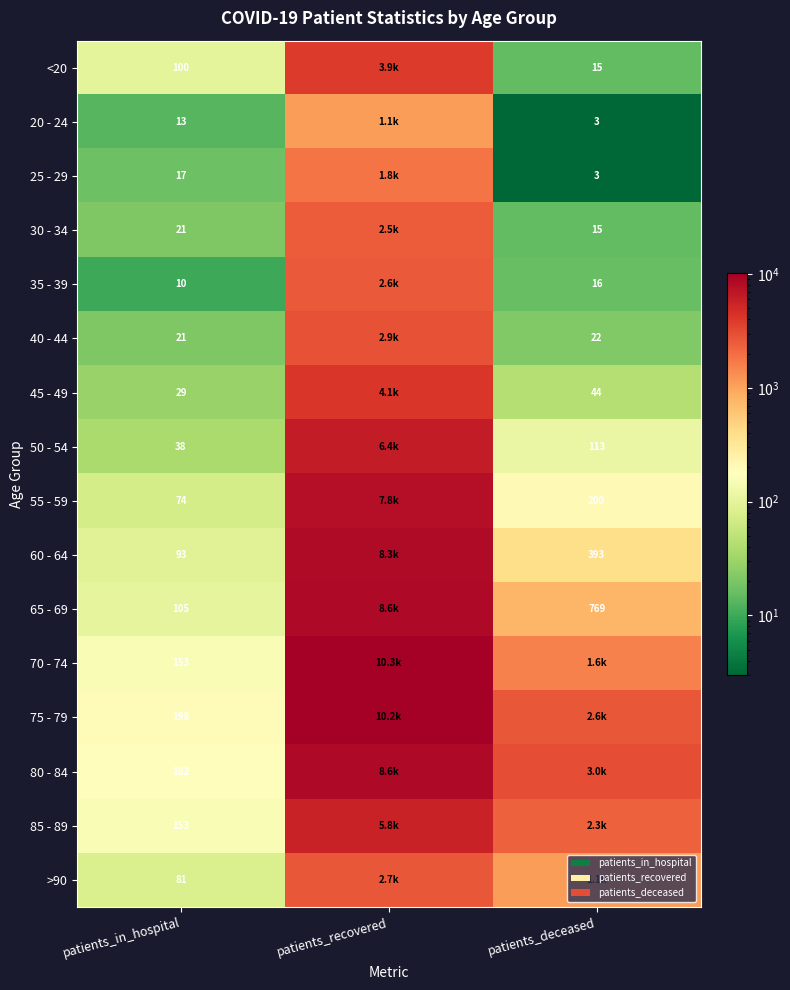

At which category is the sum across all series the highest?

patients_recovered